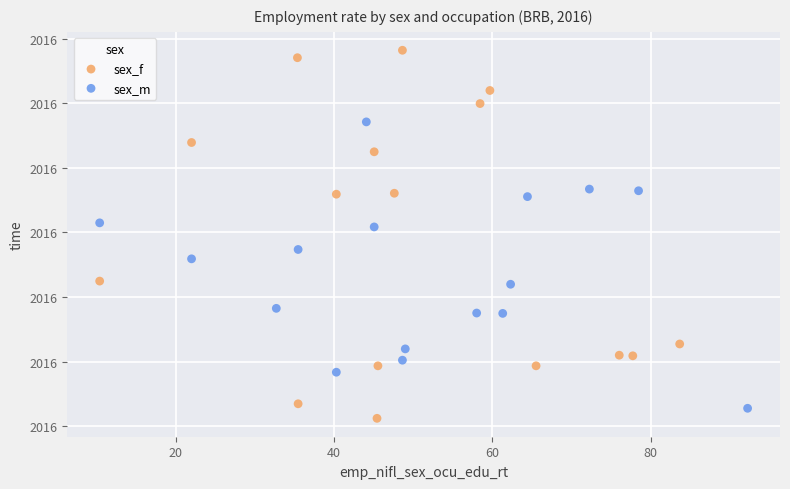

What are all the series names shown in the legend?

sex_f, sex_m